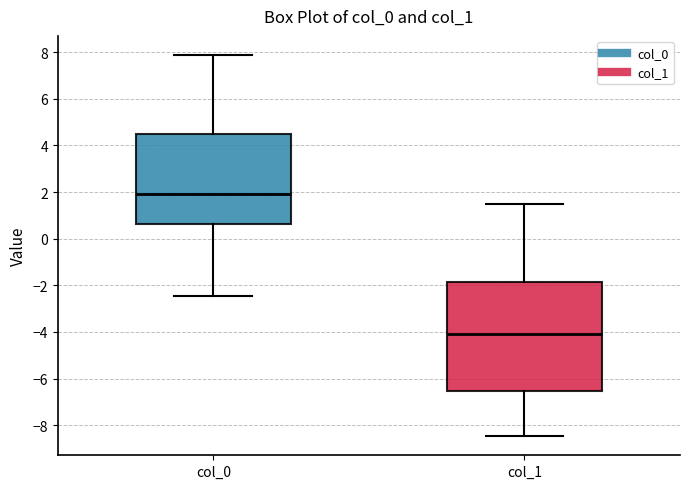

Where does the median line of the box for col_0 sit on the y-axis? The values are not printed on the chart, so give them approximately, as read against the axis.

2.0